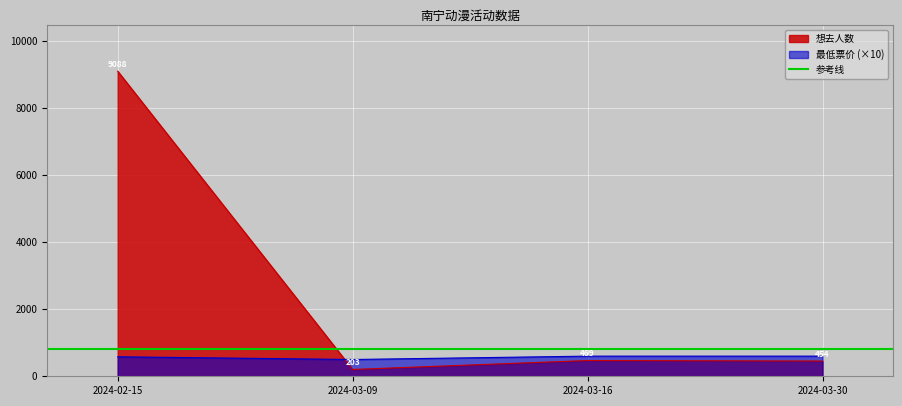

Between which two adjacent categories do 最低票价 (×10) and 想去人数 first intersect?

2024-02-15 and 2024-03-09